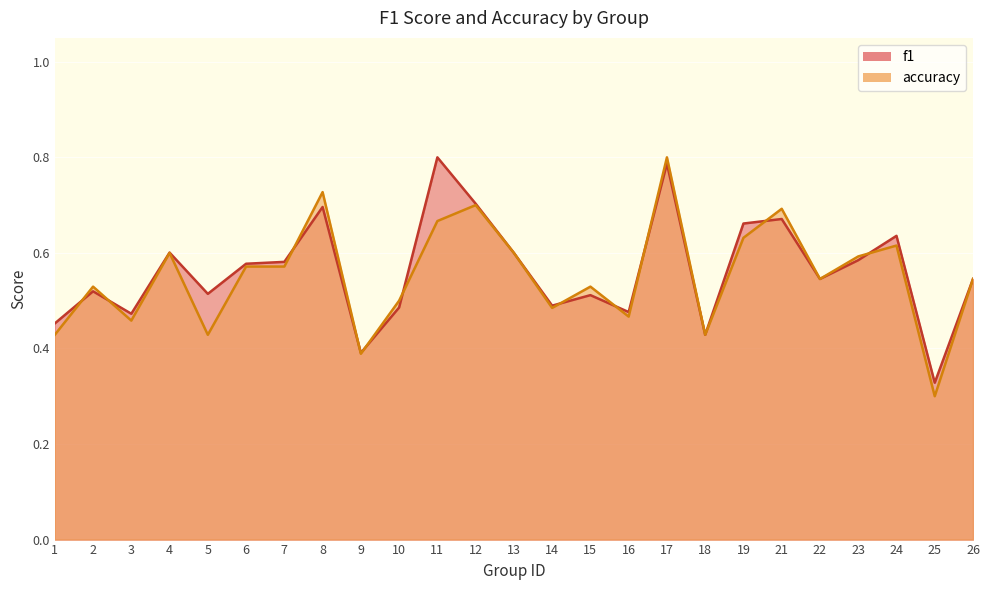

What is the value of the f1 point at the 2nd from the left?

0.5